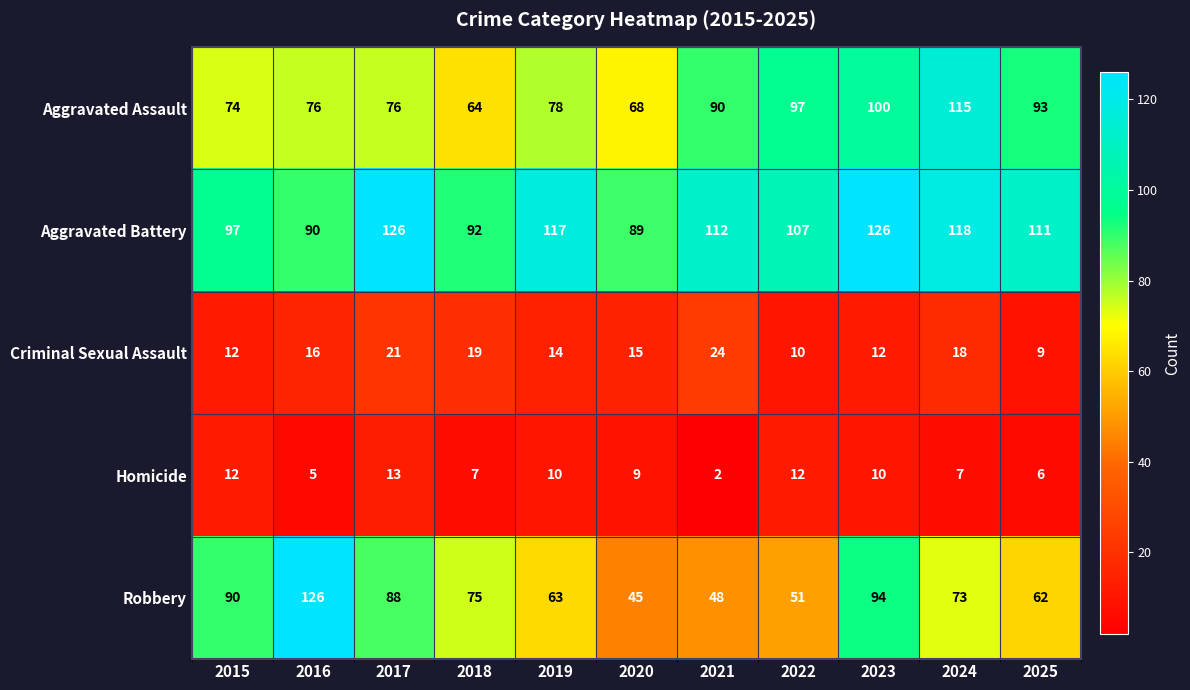

At which category is the sum across all series the highest?

2023